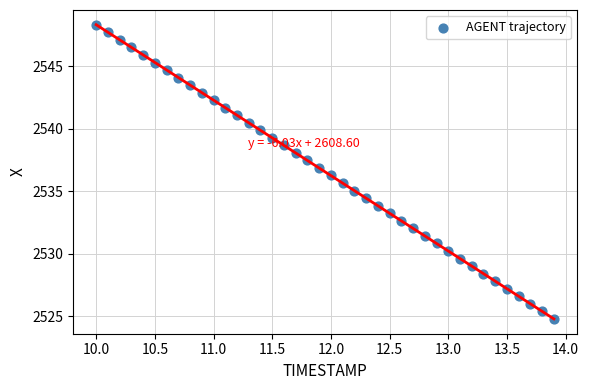

What is the range of Y values (max minus min)?

23.5